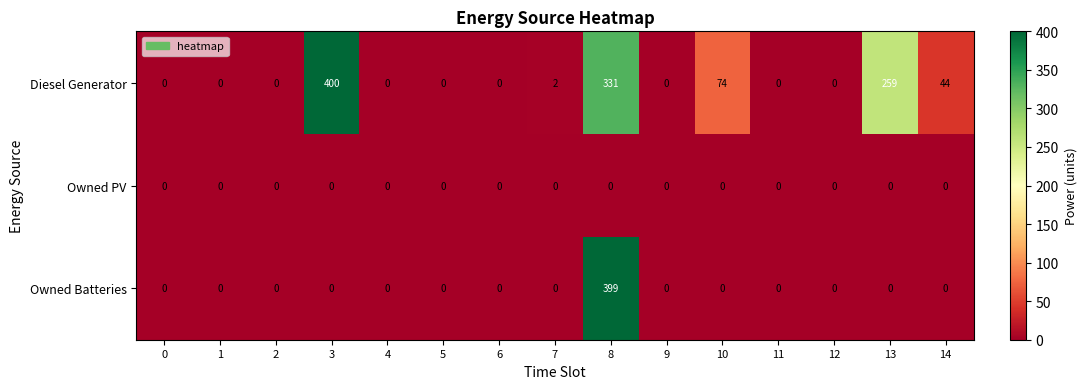

The value of Owned PV at 6 is 0. True or false?

True